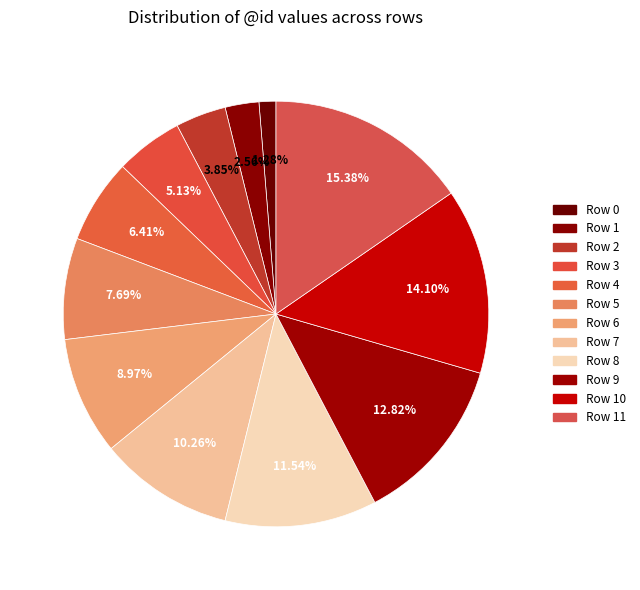

How many slices are in this pie chart?

12